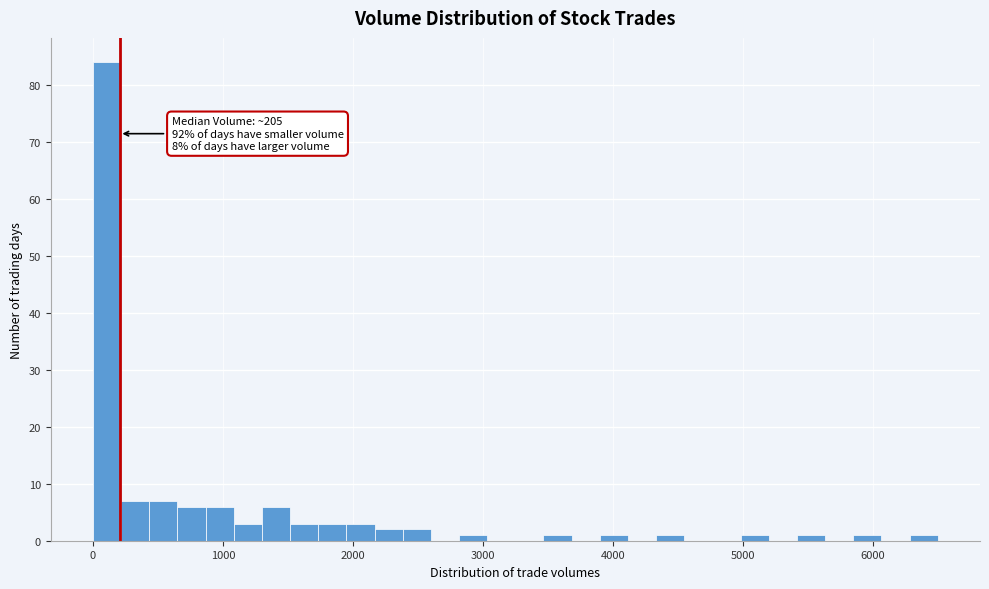

Around what value on the x-axis is the tallest bar? Give the approximate position of its centre, as read against the axis.

100